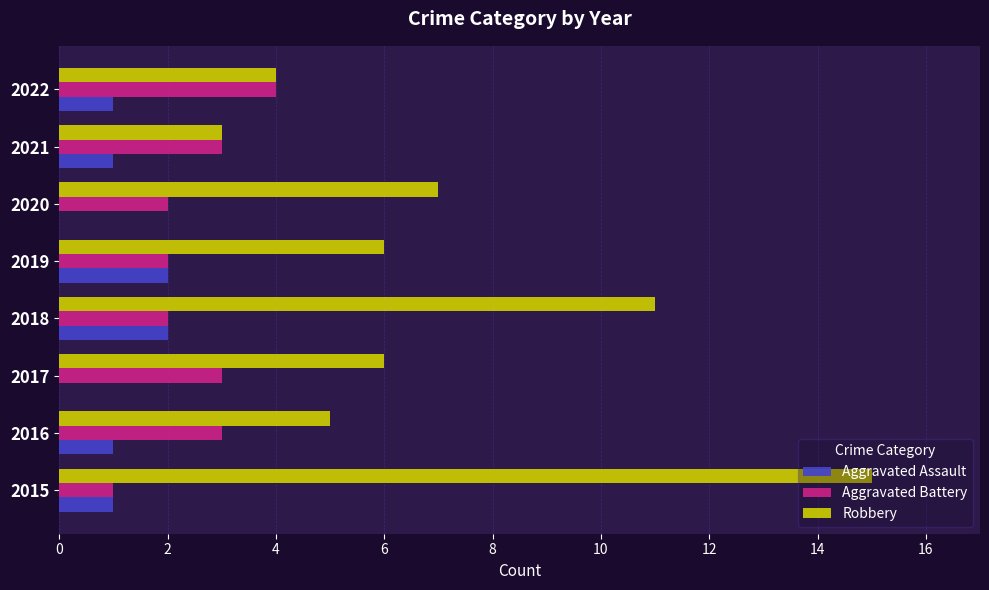

Between 2015 and 2021, which series saw the biggest shift?

Robbery